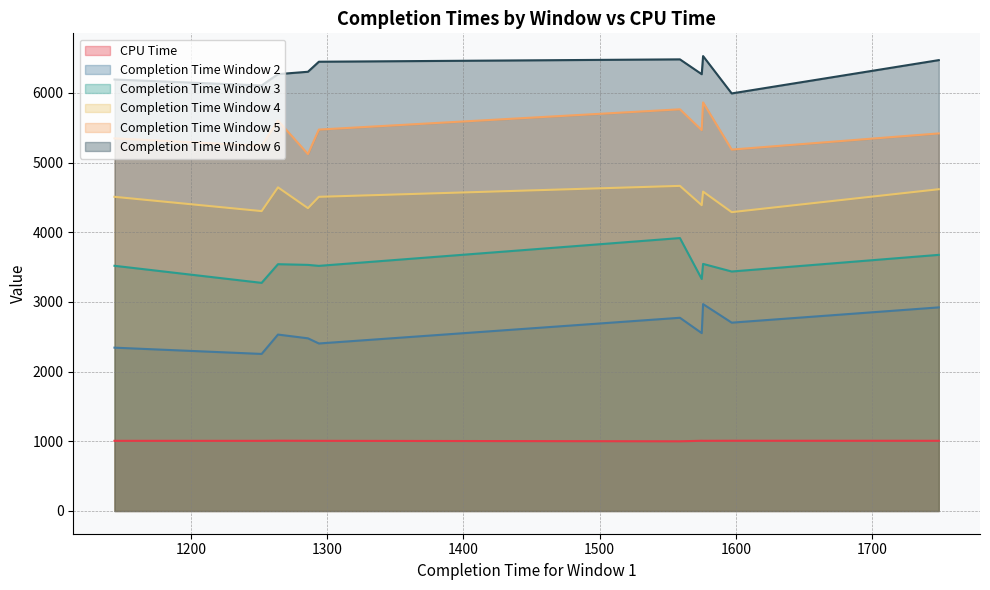

What is the total value across all series at 1597?

22616.7